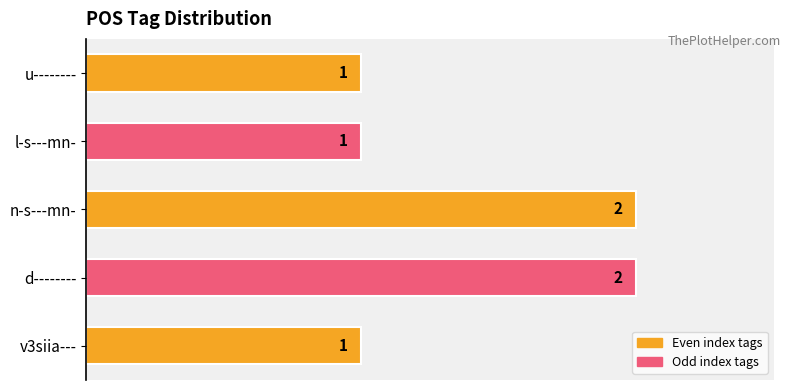

The value at l-s---mn- is 2. True or false?

False